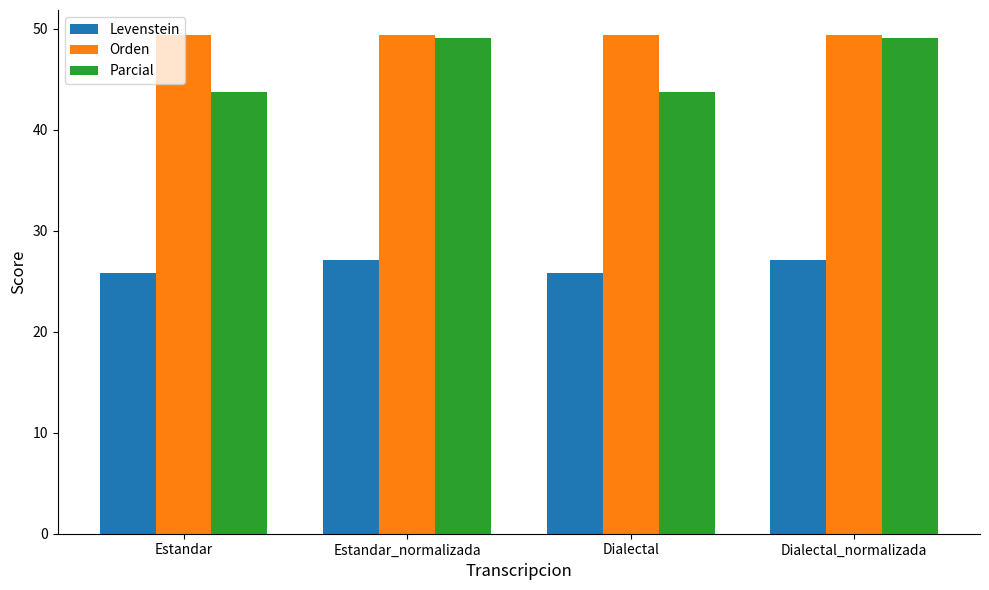

What is the lowest value of the Levenstein series?

25.8